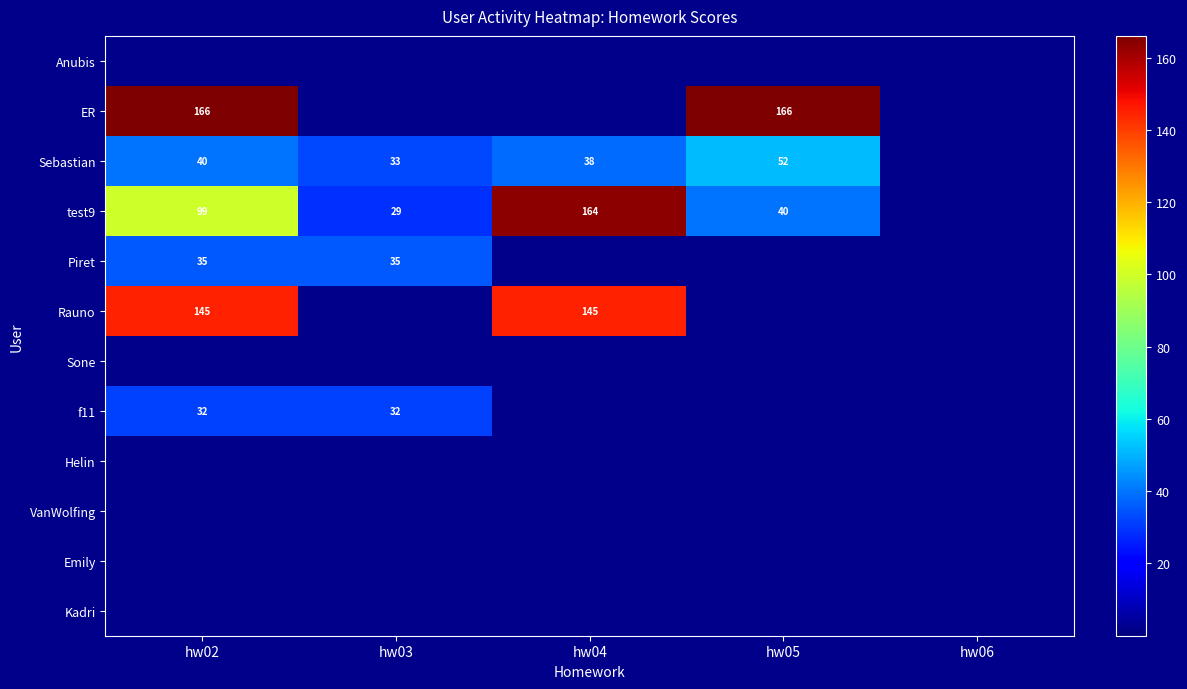

What is the maximum value shown in the chart?

166.0